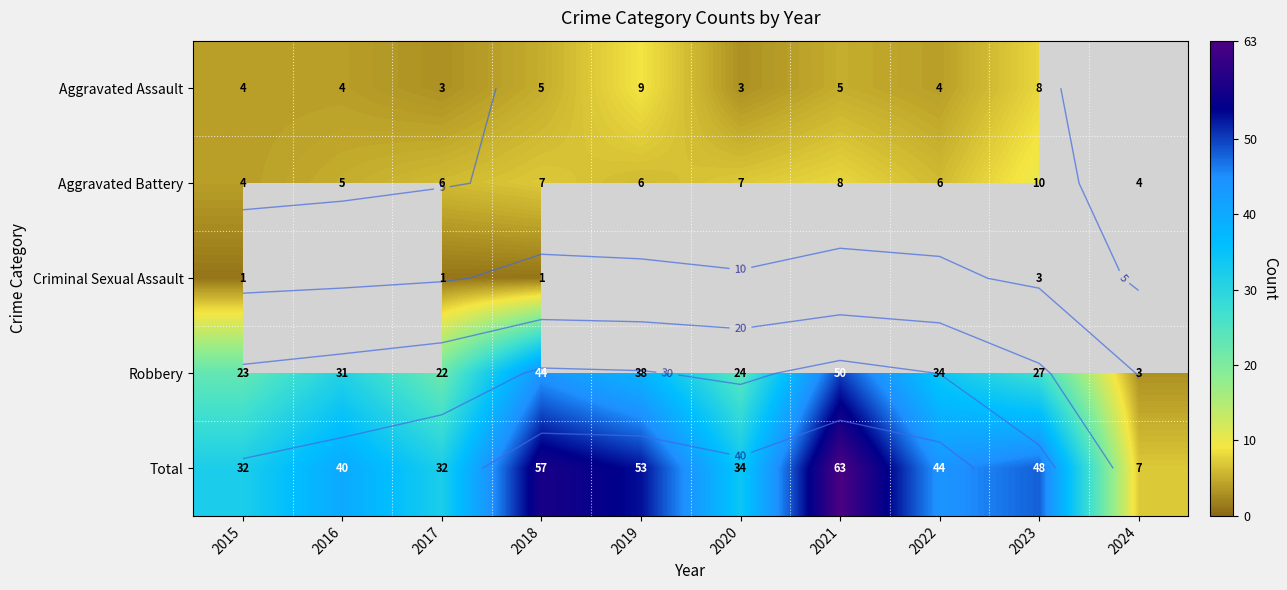

How many positive values does the Aggravated Assault series have?

9